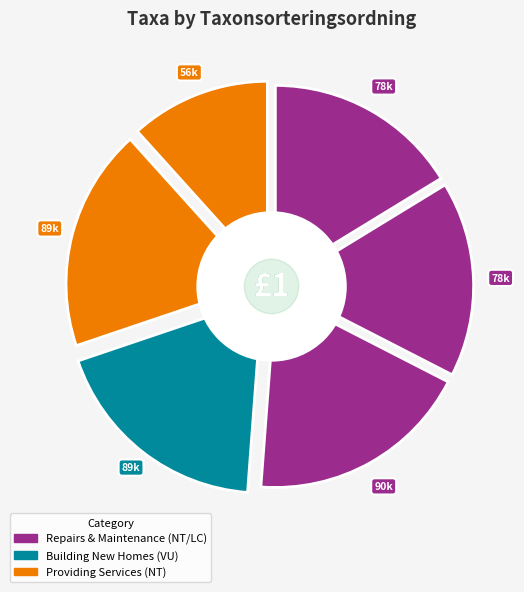

Is there any slice that represents more than half of the pie?

No